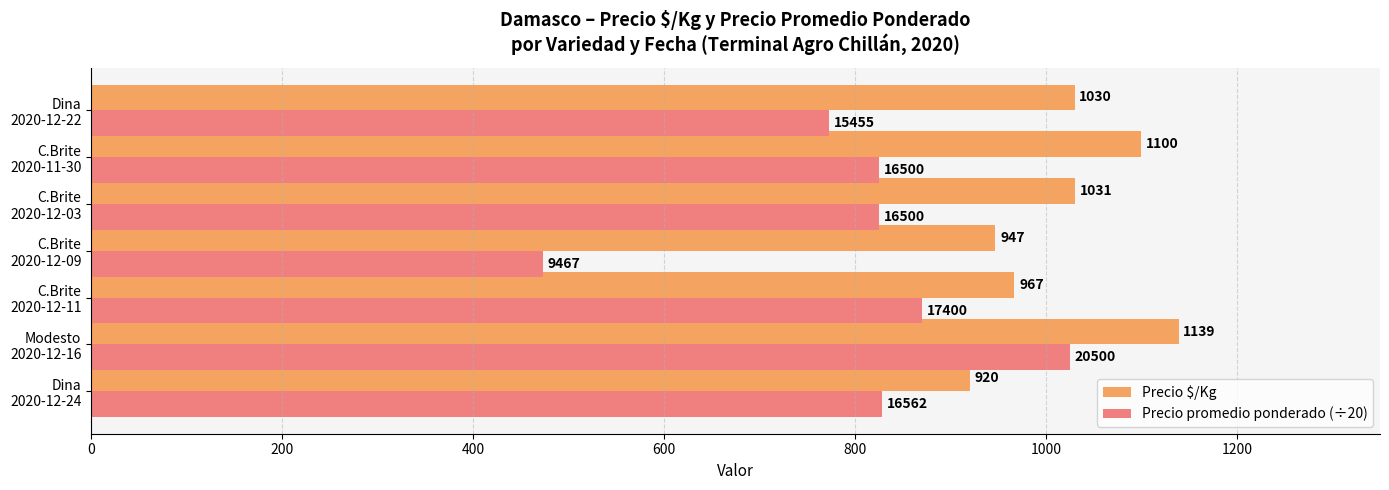

What is the maximum value shown in the chart?

1139.0